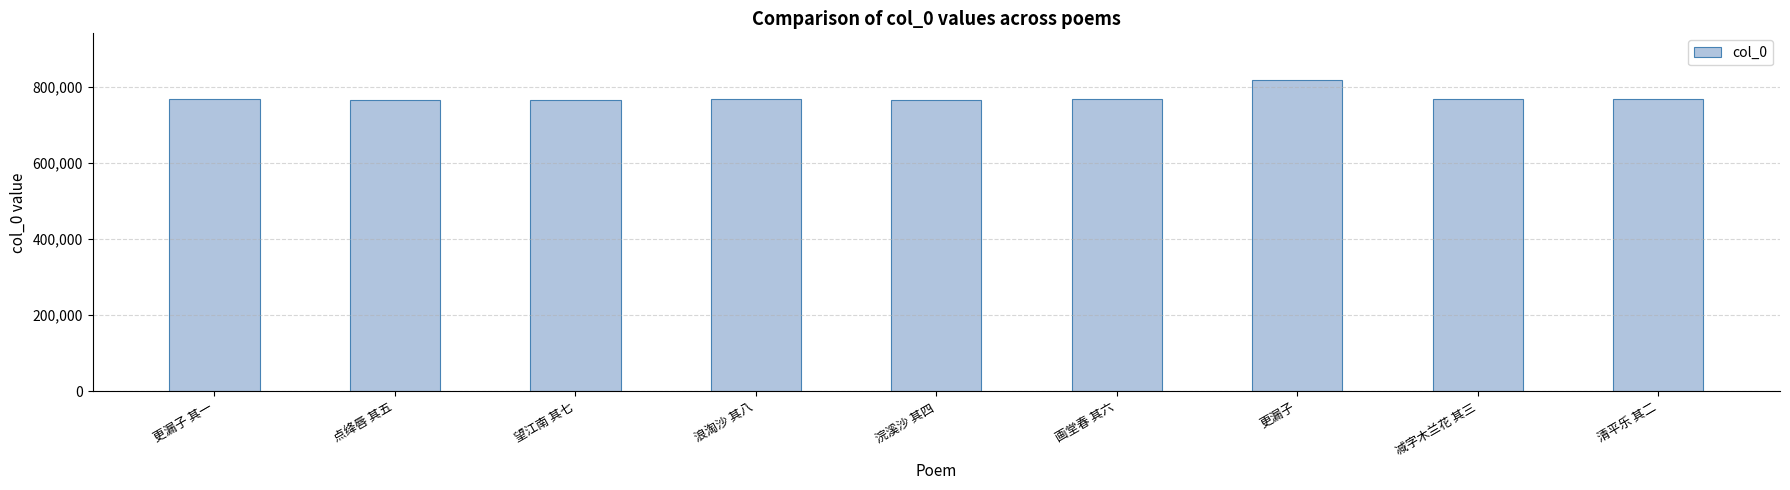

What is the maximum value shown in the chart?

816995